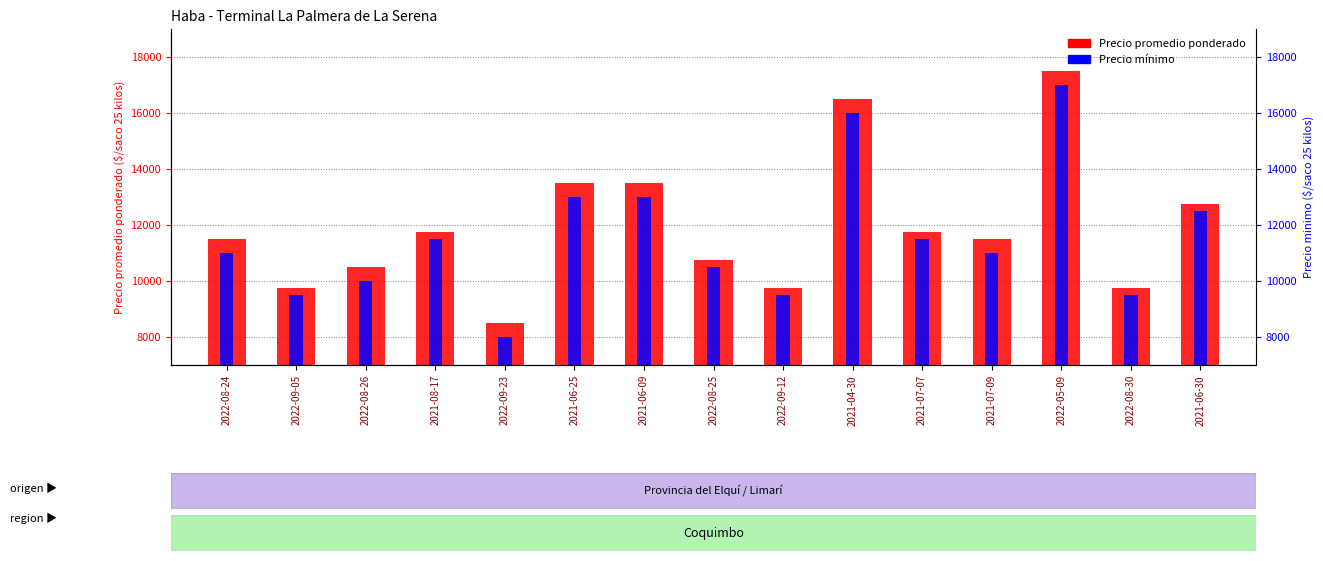

At which label is Precio promedio ponderado closest to 13000?

2021-06-30